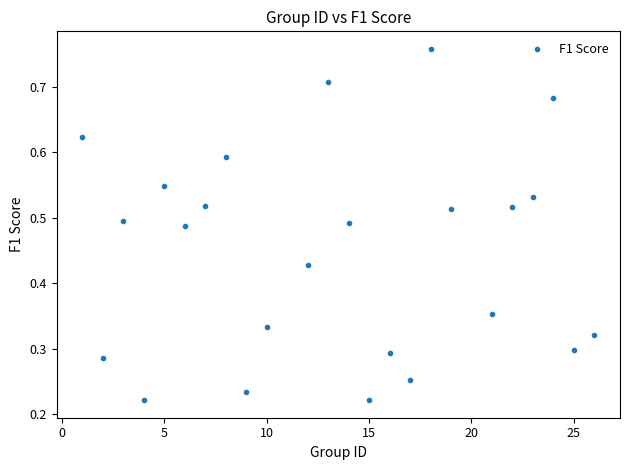

What is the range of X values (max minus min)?

25.0